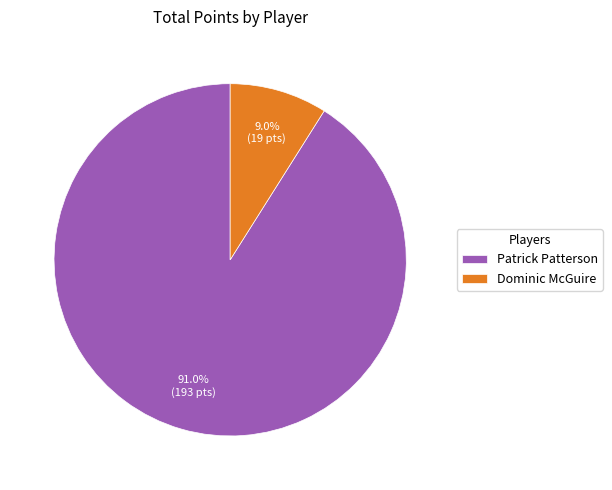

Which category has the biggest portion of the pie?

Patrick Patterson